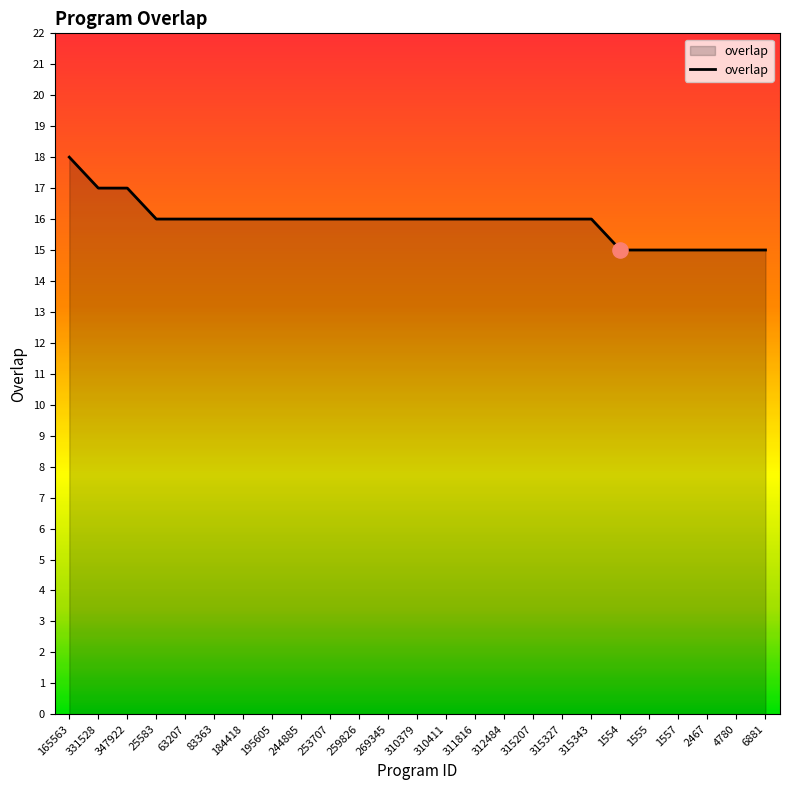

Which has a higher value, 310379 or 2467?

310379